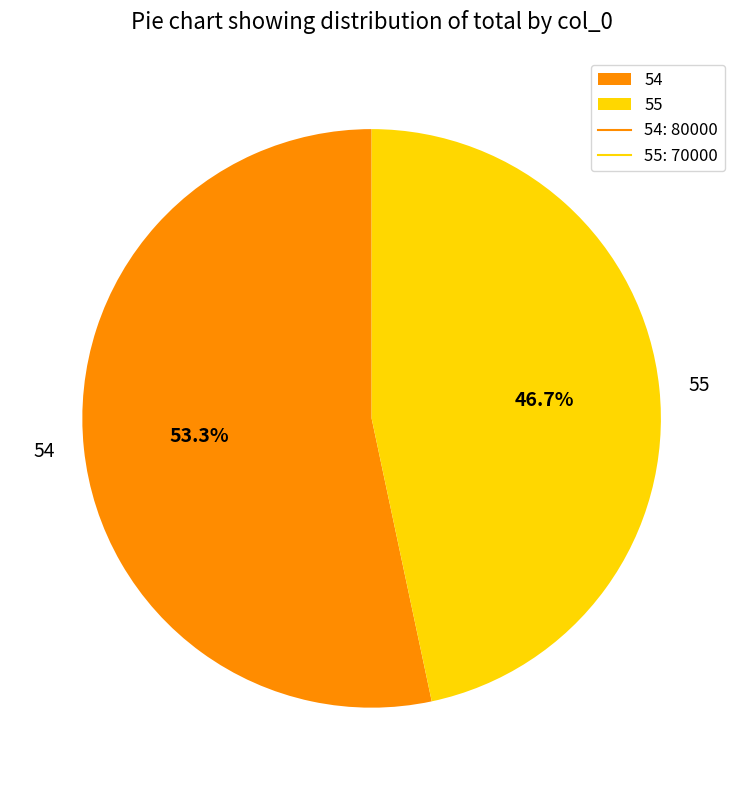

Is there any slice that represents more than half of the pie?

Yes